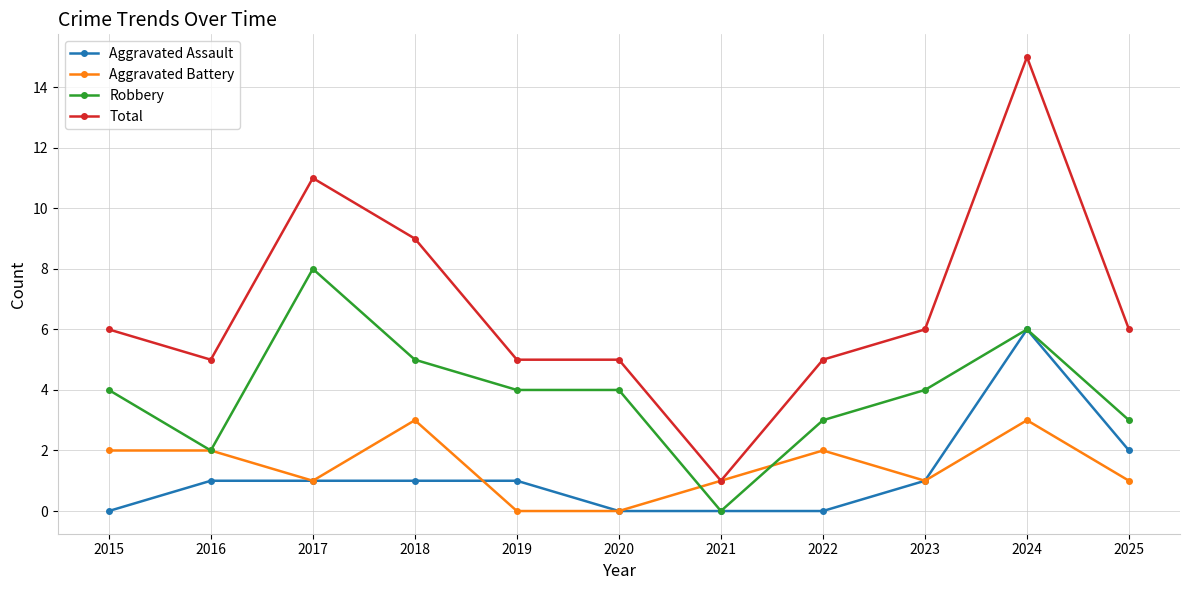

Count the number of data series in this chart.

4